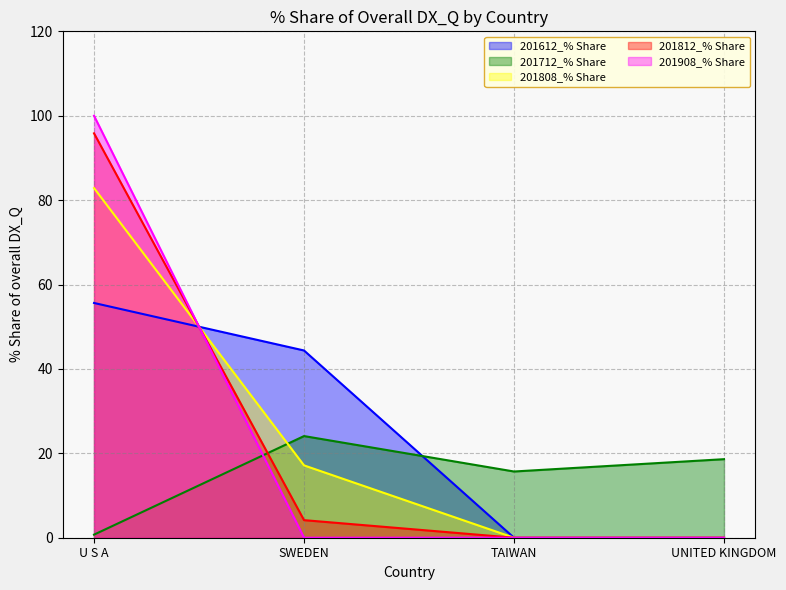

What is the sum of all 201812_% Share values?

100.0